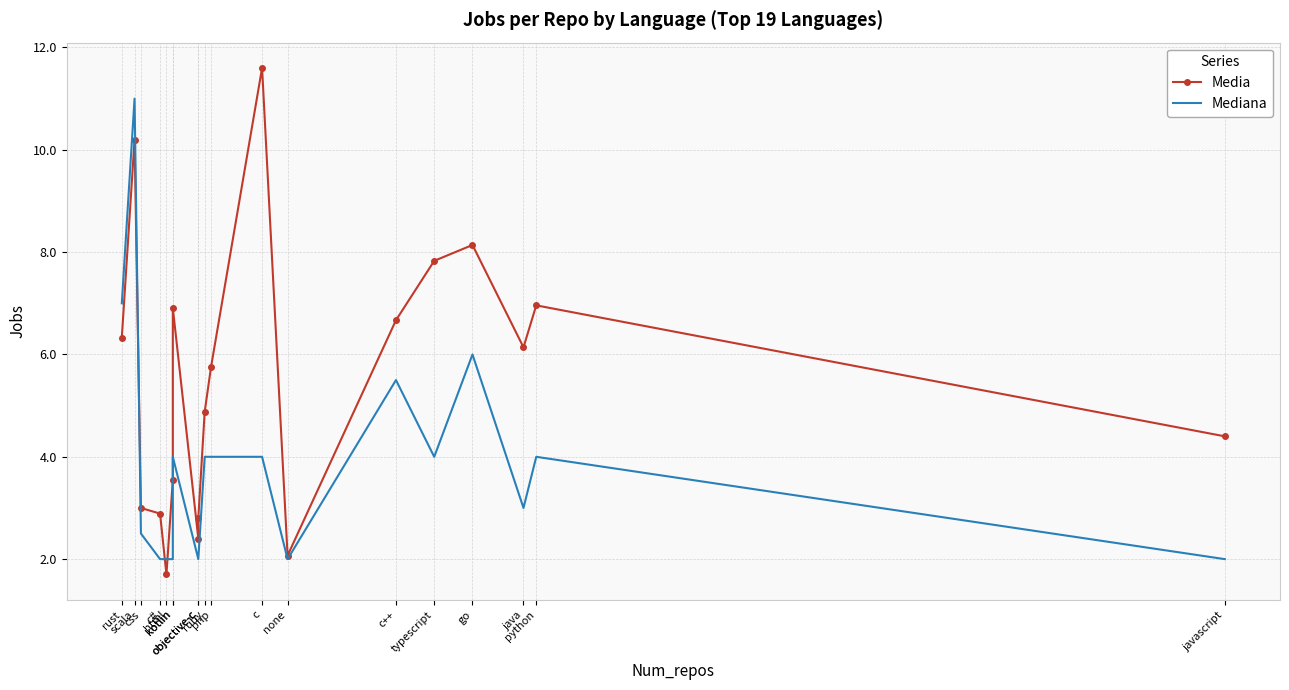

What is the sum of all Media values?

104.2